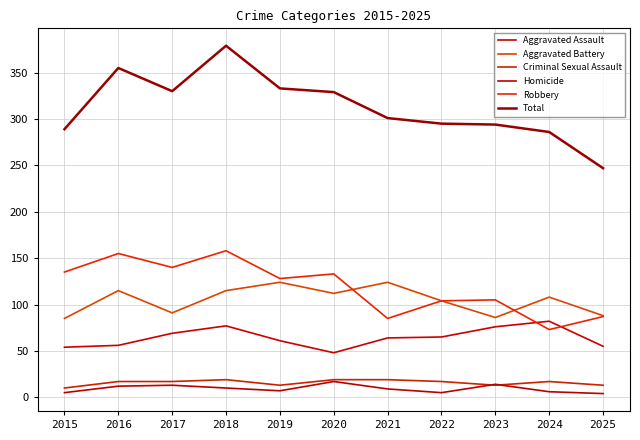

Does the chart display data point markers on the line(s)?

No